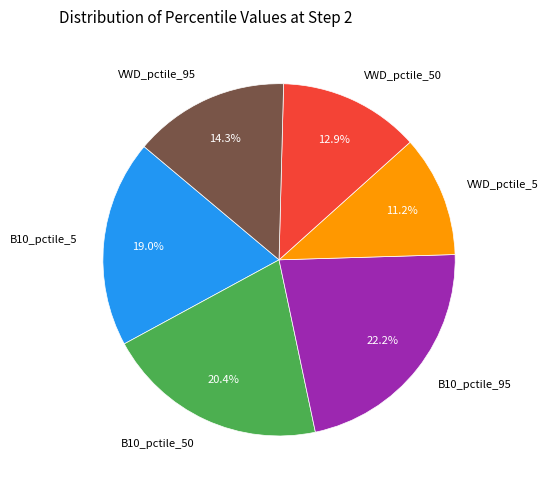

To the nearest percent, what portion does VWD_pctile_95 represent?

14%